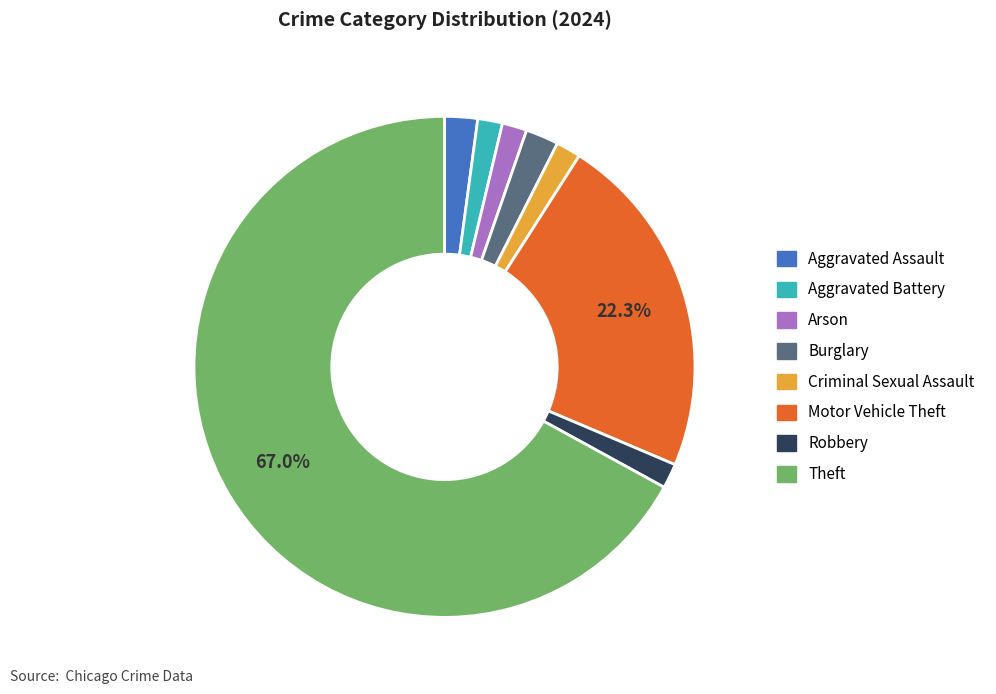

To the nearest percent, what is the average slice percentage?

12%